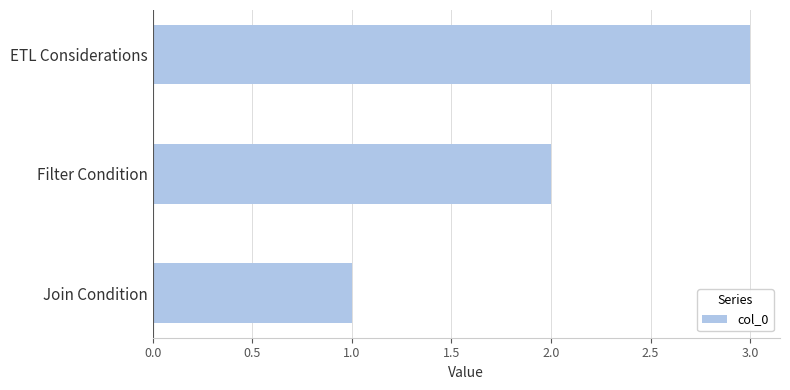

Does the chart contain stacked bars?

No